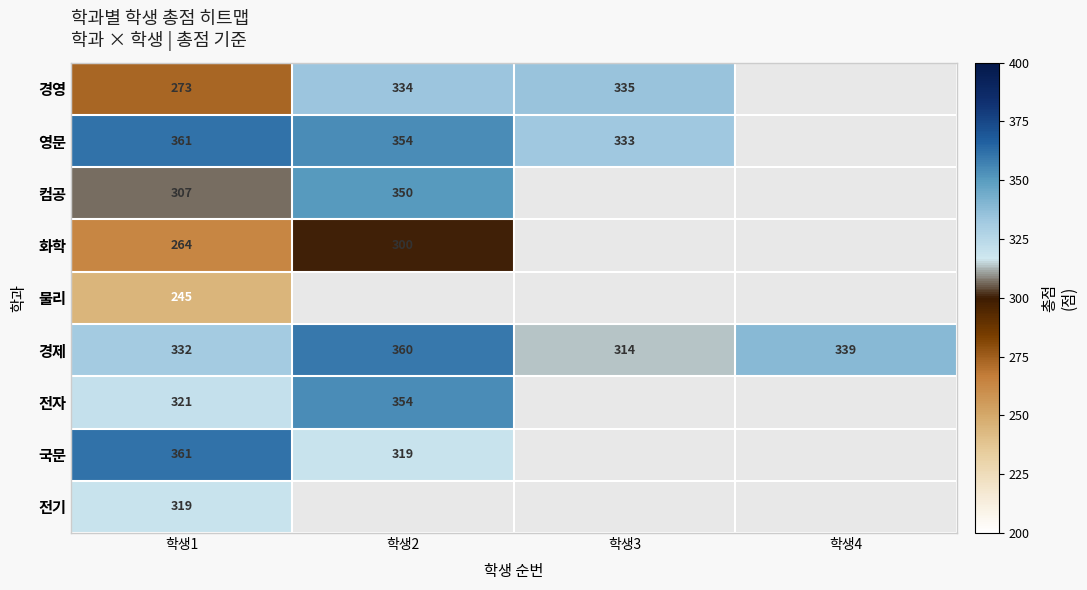

Is it true that 국문 equals 319 at 학생2?

True